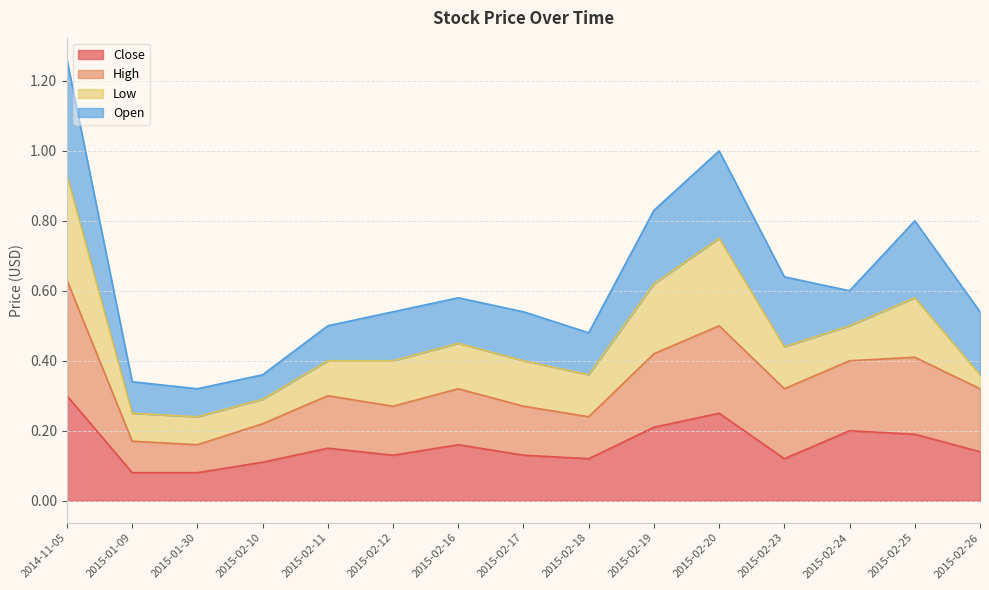

Does the chart have visible grid lines?

Yes